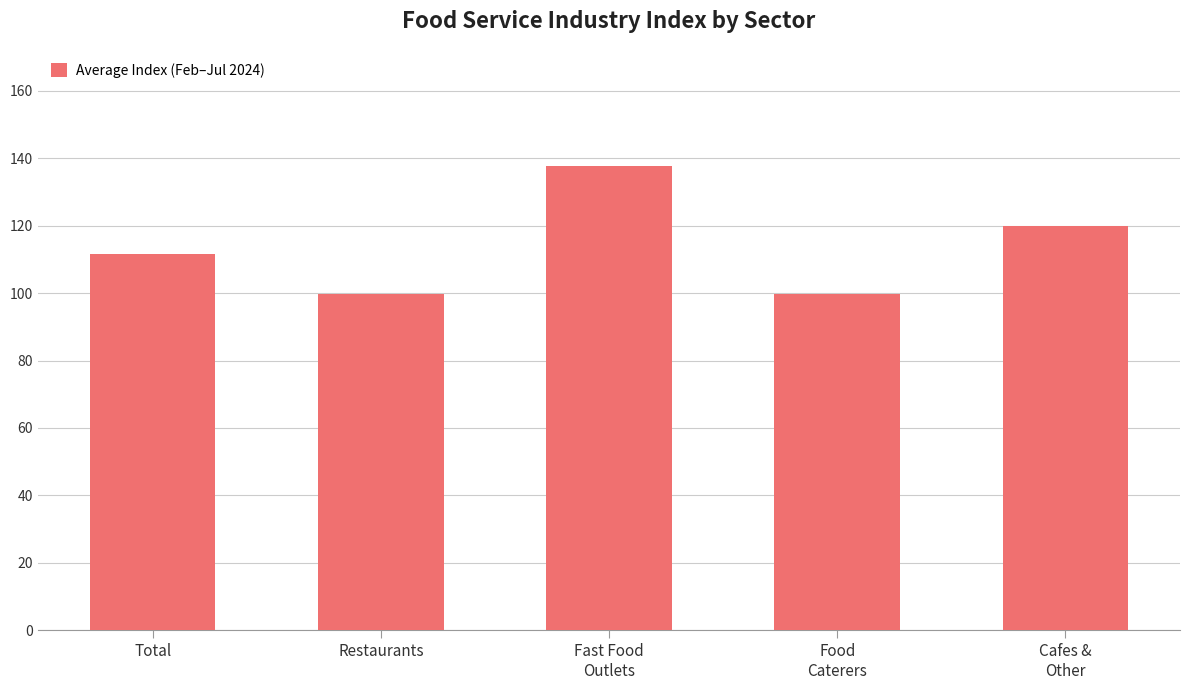

What is the change in value from Restaurants to Cafes &
Other?

+20.1